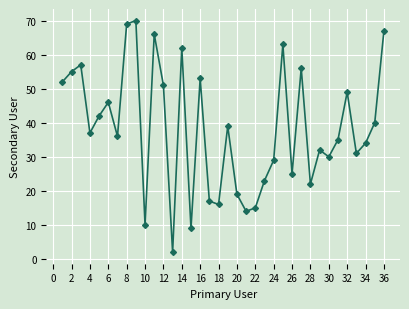

What is the value of the 28th point from the left?

22